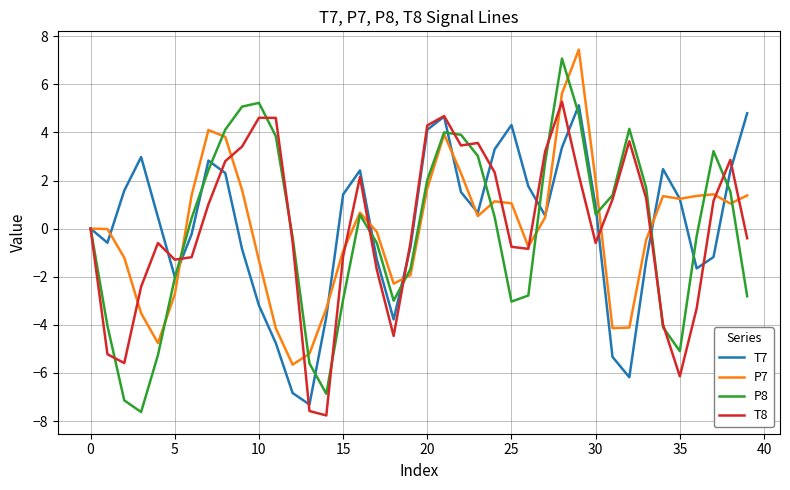

List the series in order of their peak value, lowest first.

T7, T8, P8, P7